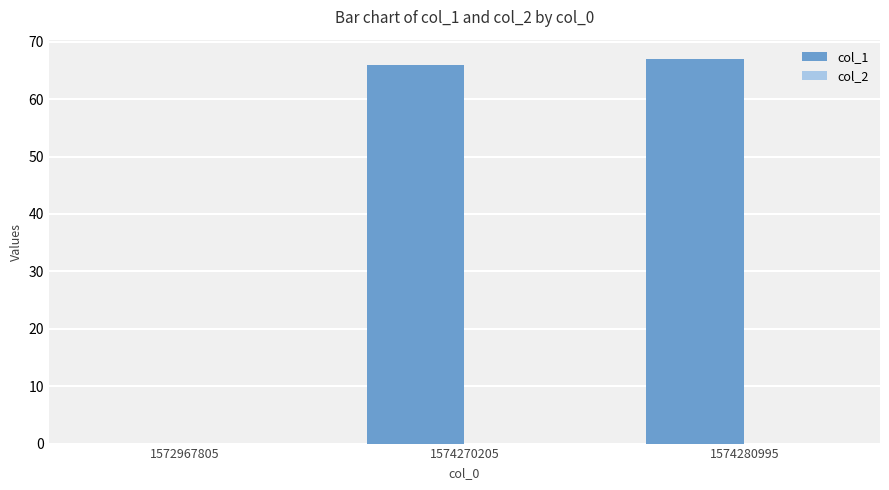

What is the change in value from 1572967805 to 1574270205?

+66